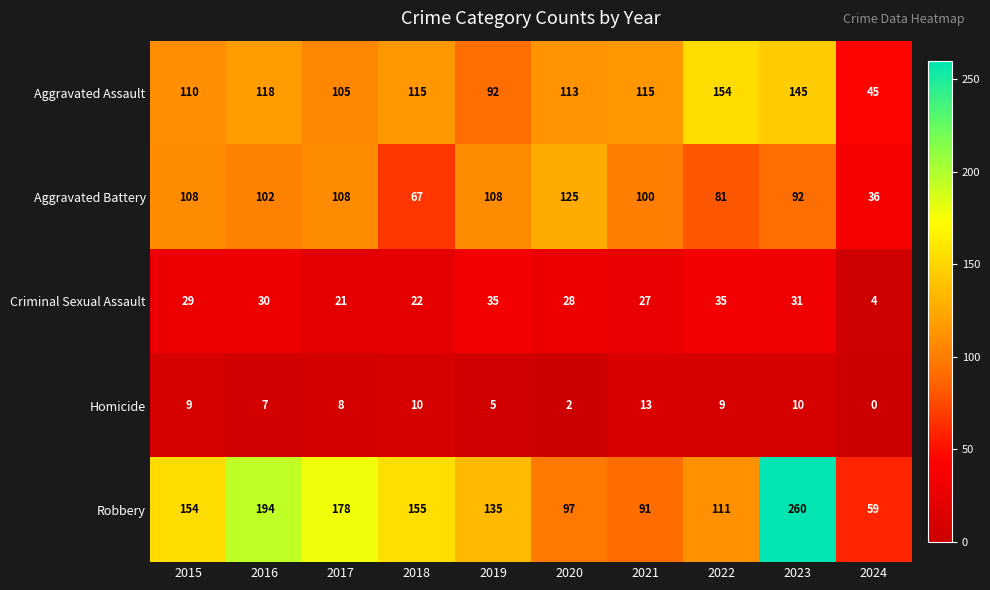

What is the difference between the maximum and minimum values in the Robbery series?

201